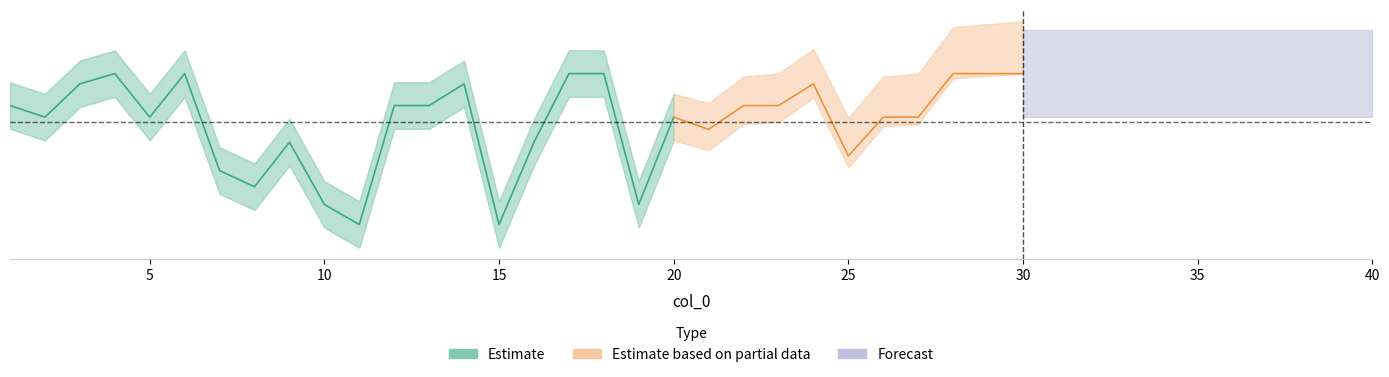

Which label corresponds to the smallest value in the chart?

11